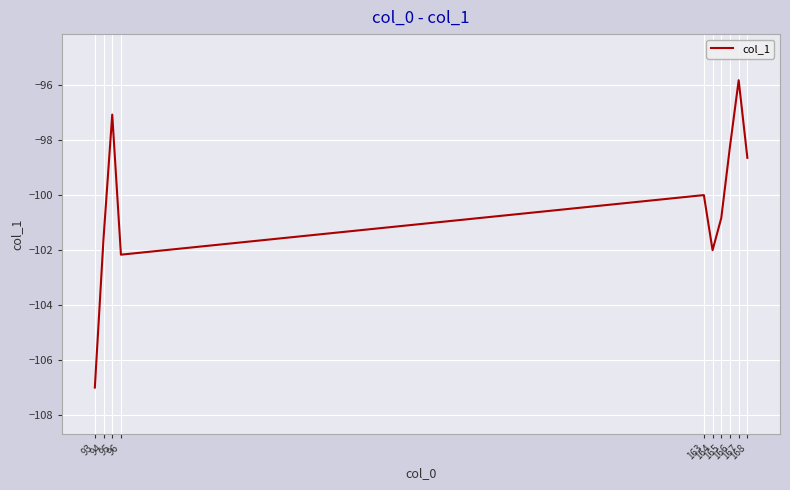

At which label is the value closest to -101?

165